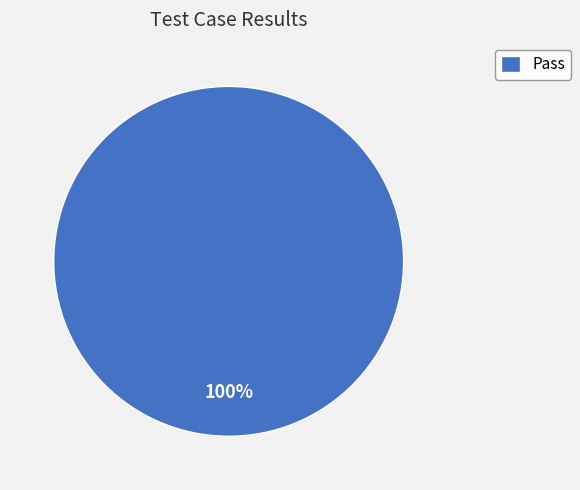

The Pass slice represents 93% of the pie. True or false?

False